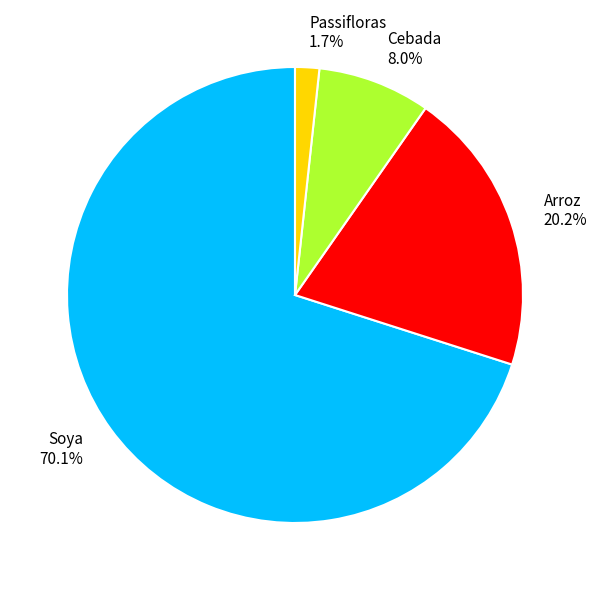

Between Passifloras and Cebada, which is larger?

Cebada